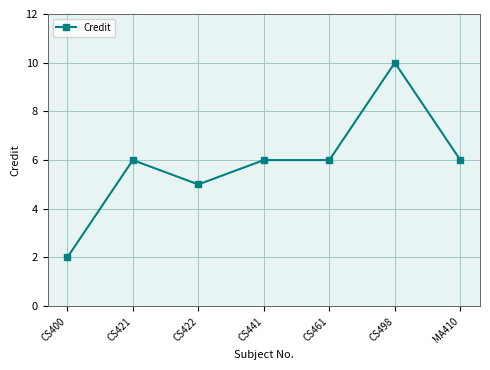

What is the ratio of the value at CS461 to the value at CS400?

3.0